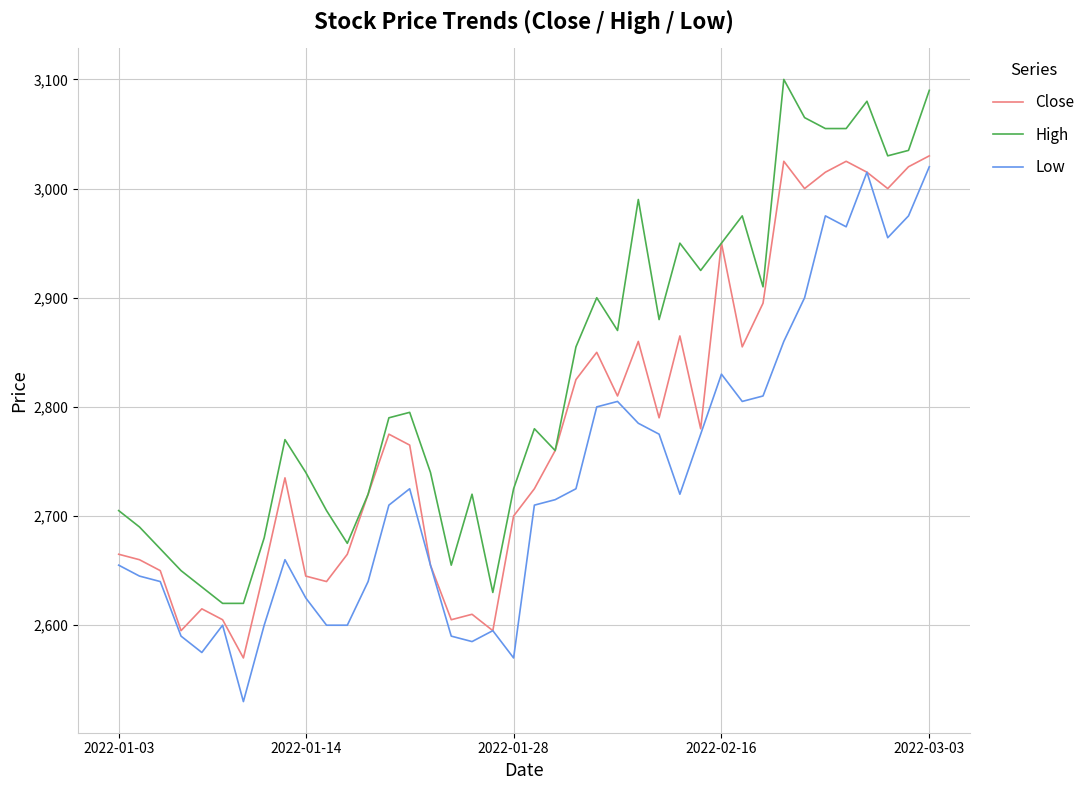

Rank the series by their maximum value, from lowest to highest.

Low, Close, High